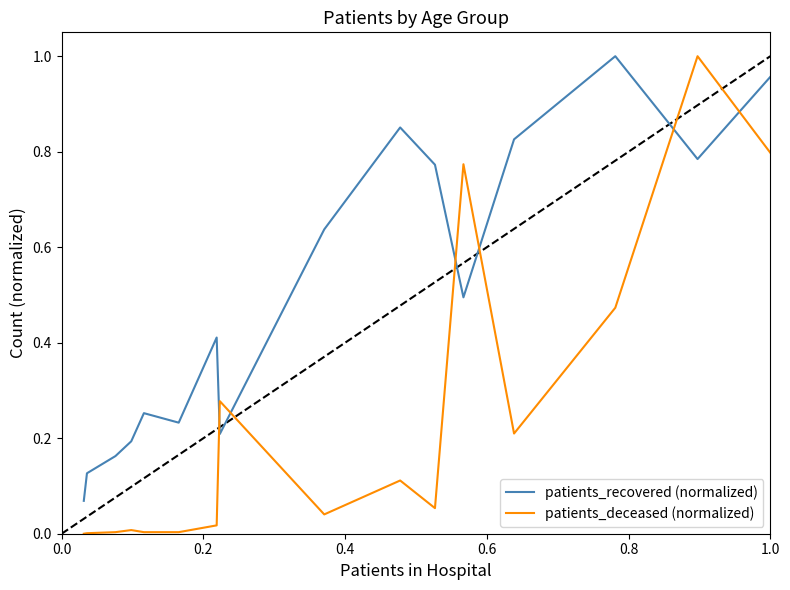

Which series has the largest total across all categories?

patients_recovered (normalized)